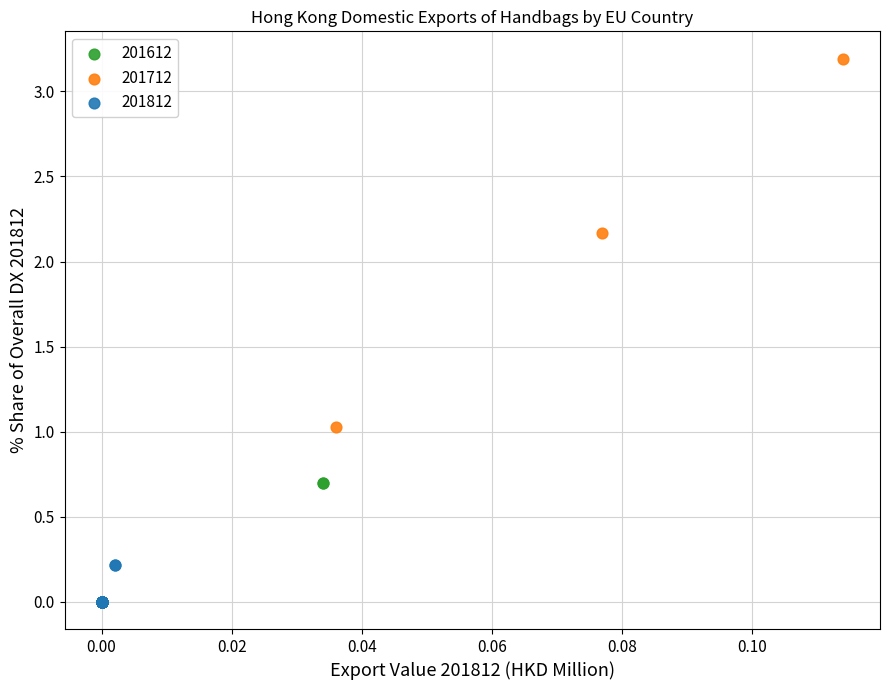

Which series has the largest Y range (max minus min)?

201712